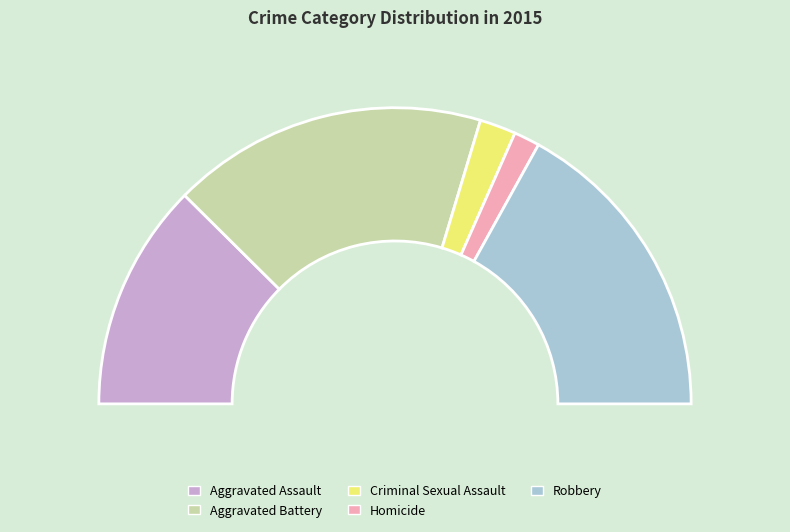

What is the smallest slice in the pie chart?

Homicide